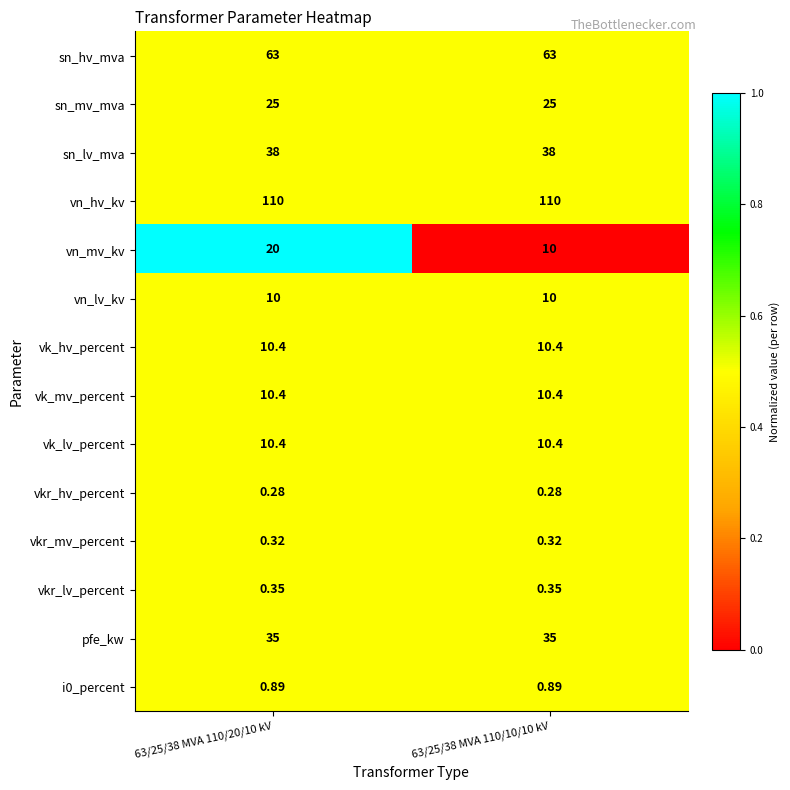

Which series has the widest spread of values?

vn_mv_kv